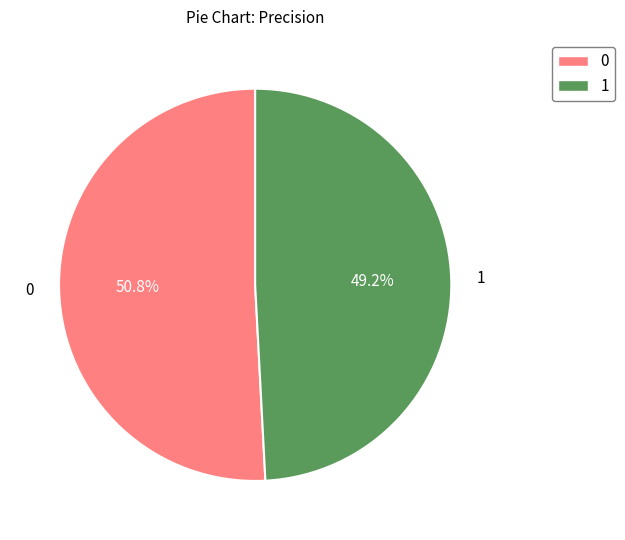

Does any single category account for the majority?

Yes